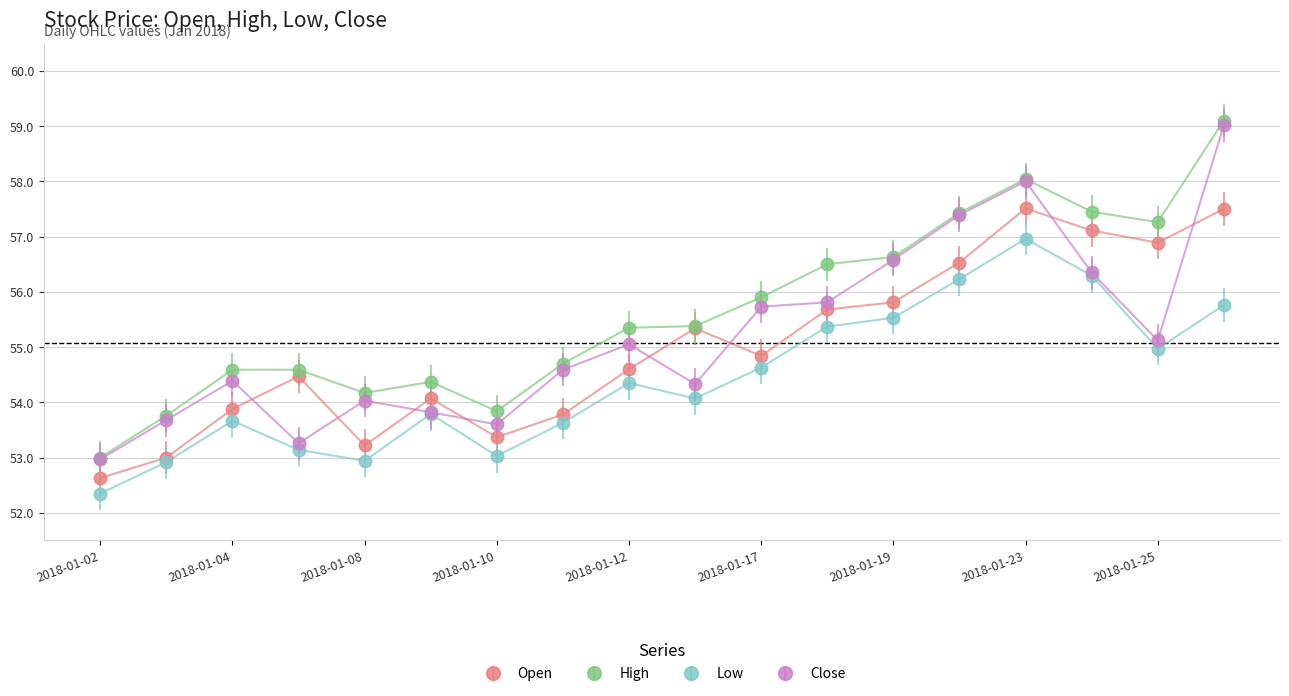

What is the smallest value displayed?

52.3